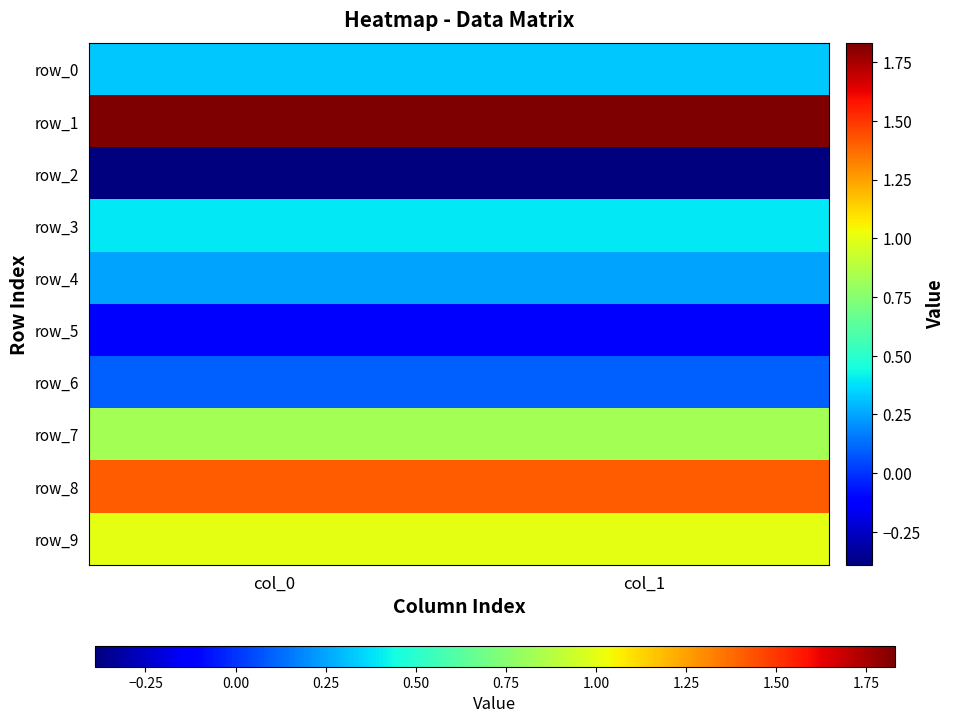

Is it true that row_0 equals 0.2 at col_0?

False